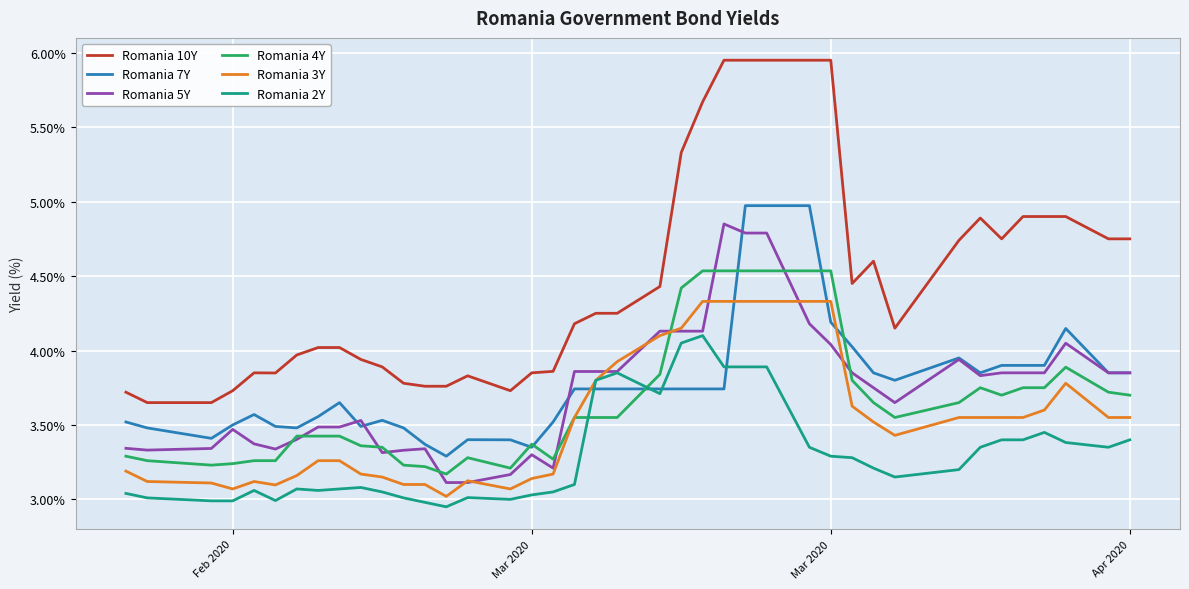

True or false: Romania 7Y and Romania 10Y cross at least once.

False